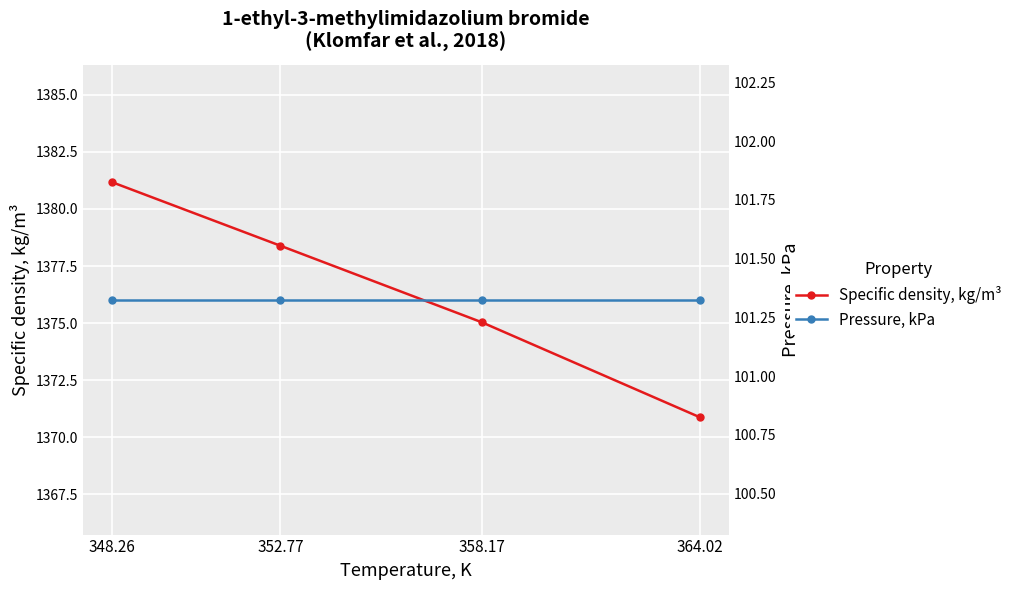

The Pressure, kPa series shows 101.3 at 364.02. True or false?

True